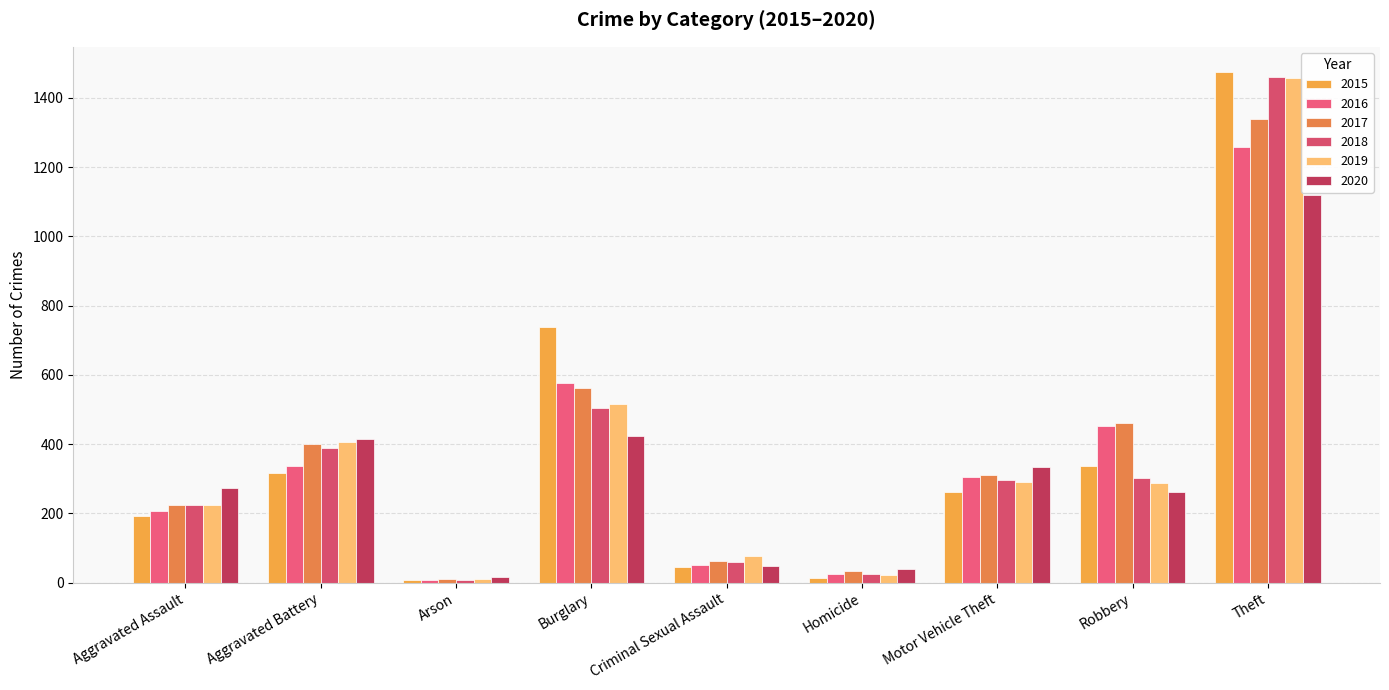

How many bars are there in each group?

6